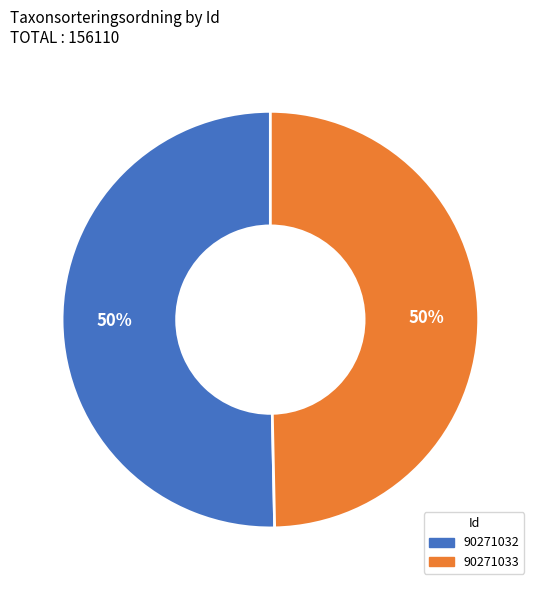

How many slices are in this pie chart?

2